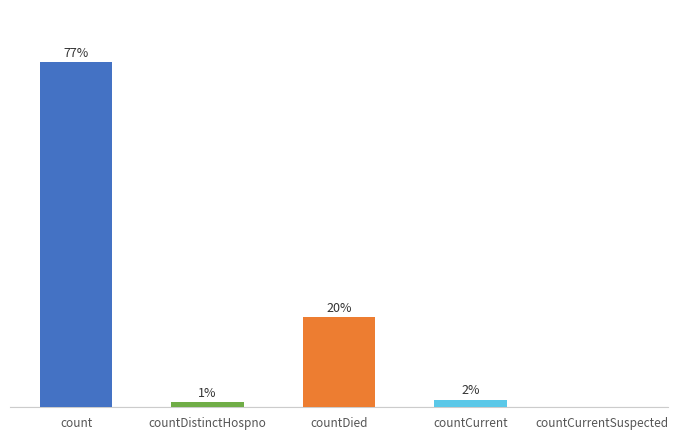

At which label does the data first exceed 21?

count